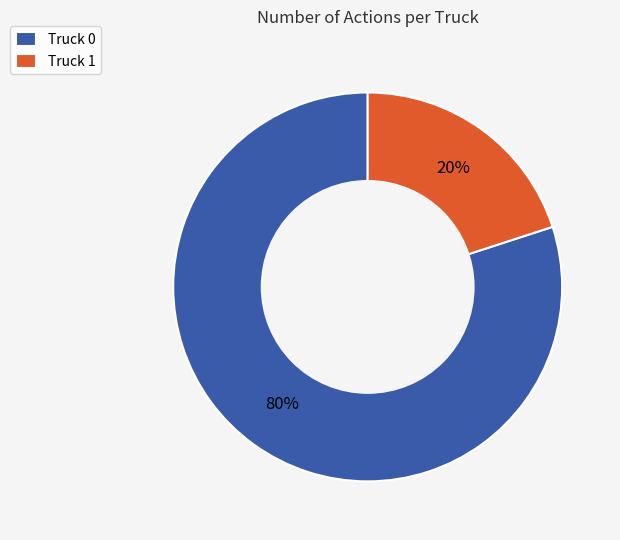

Rank the categories by value from lowest to highest.

Truck 1, Truck 0